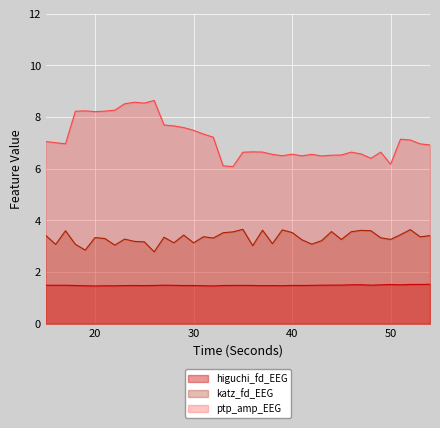

Is it true that katz_fd_EEG equals 0.8 at 44?

False